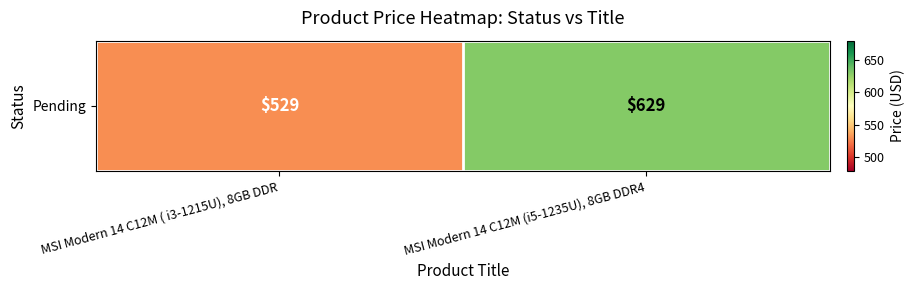

How many categories are shown in the chart?

2